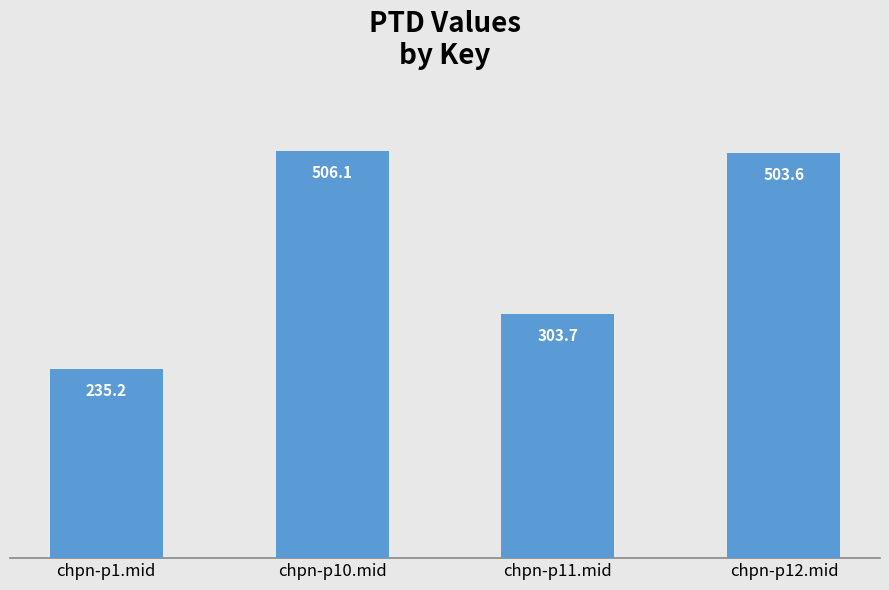

Where does the data first go above 503?

chpn-p10.mid